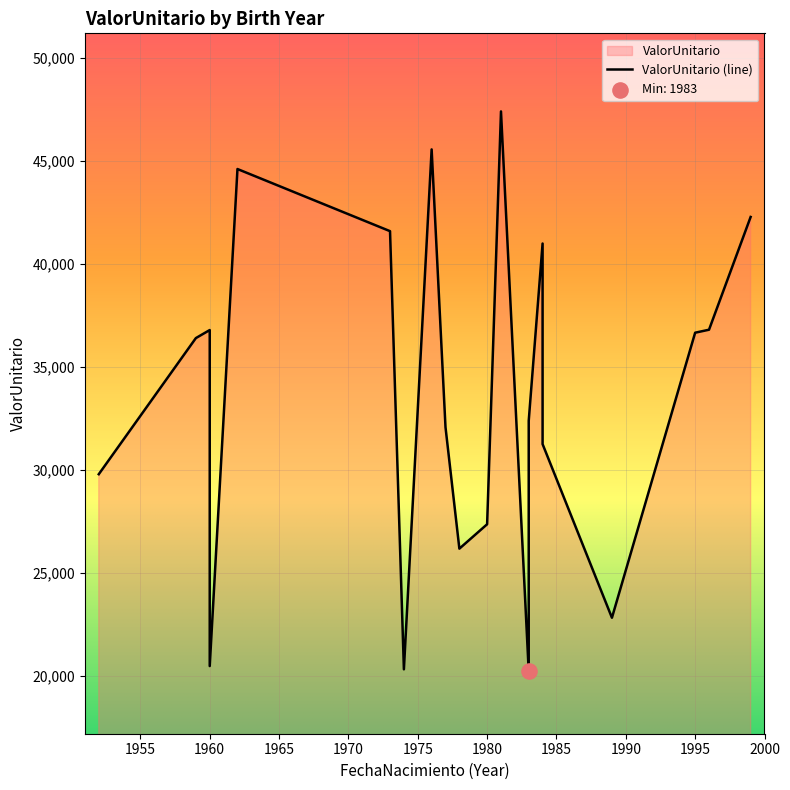

What is the ratio of the value at 1984 to the value at 1952?

1.4